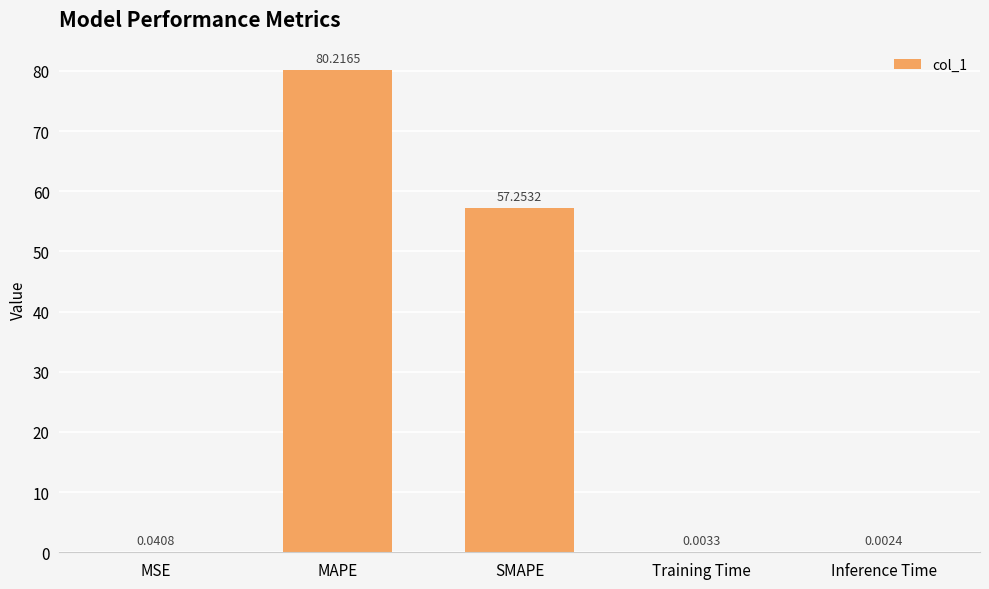

What is the difference between the values at SMAPE and Inference Time?

57.3